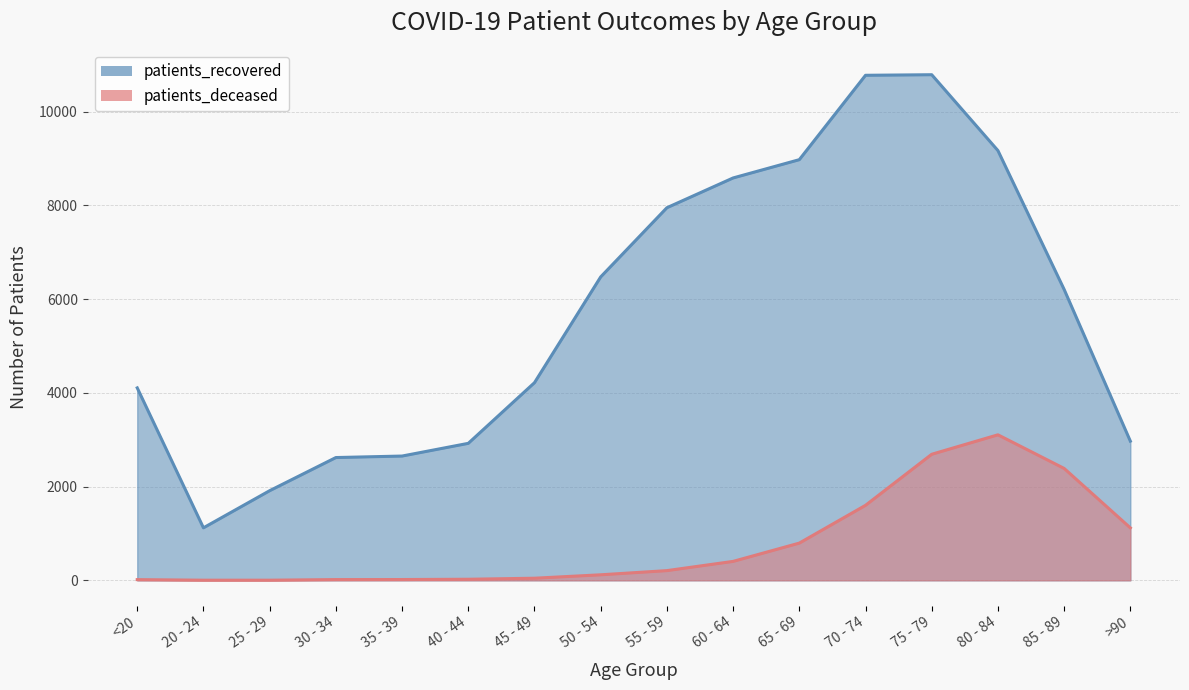

True or false: patients_recovered and patients_deceased intersect in this chart.

False